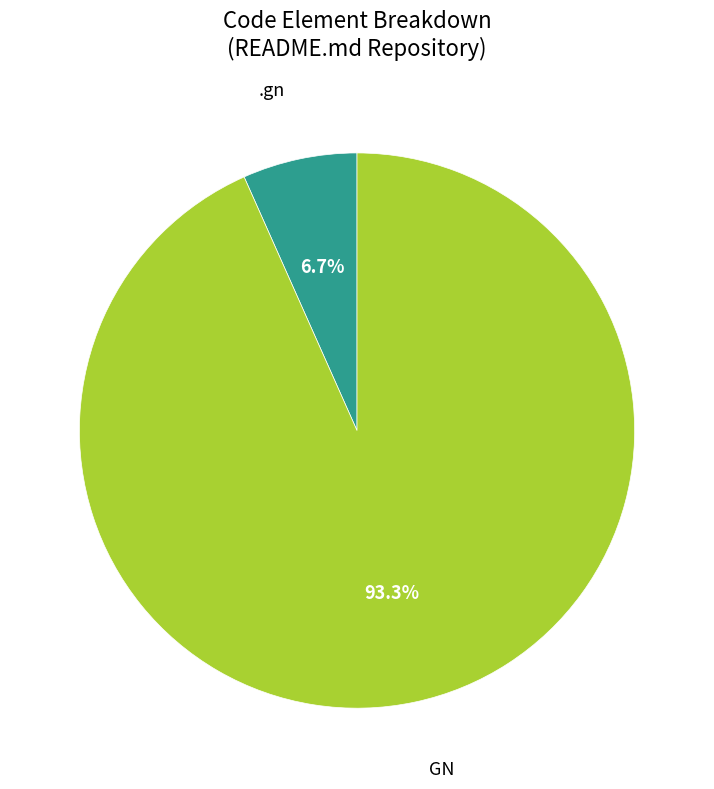

What percentage is the GN slice, to the nearest percent?

93%